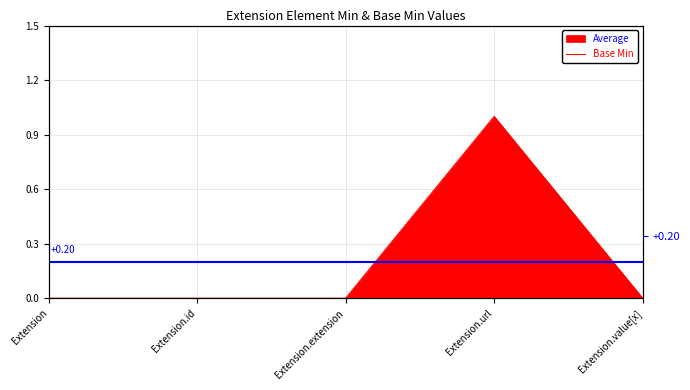

Reading left to right, what are all the values shown in this chart?

0	0	0	1	0